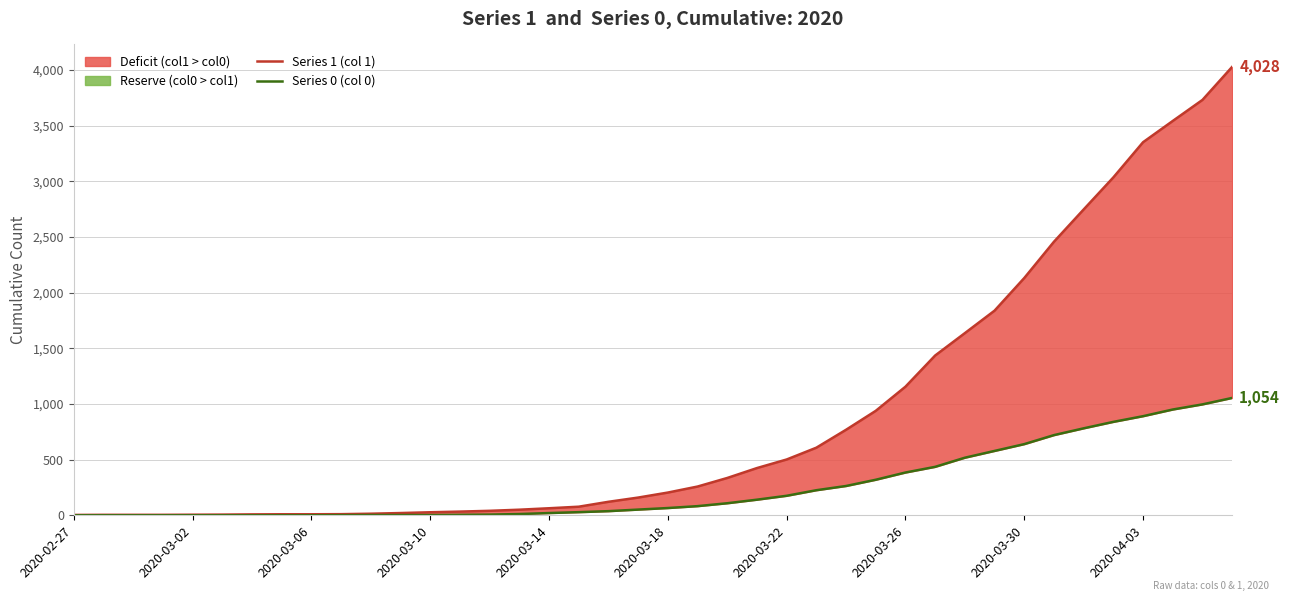

Reading left to right, extract all data points from this chart.

Series 1 (col 1): 3	4	4	4	5	6	8	9	9	10	14	20	27	33	40	50	63	77	121	159	204	258	335	424	501	607	768	938	1155	1435	1636	1838	2131	2457	2747	3035	3351	3542	3731	4028
Series 0 (col 0): 0	0	0	0	0	0	0	0	0	1	2	2	2	4	6	11	20	28	37	51	65	82	108	140	175	225	263	319	384	435	517	578	639	720	781	839	890	950	996	1054